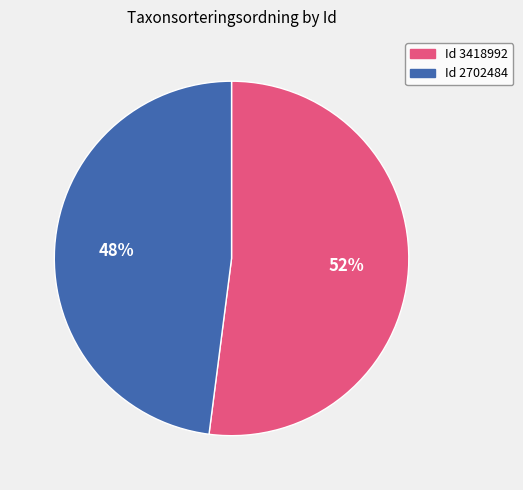

Count the number of slices in the pie.

2